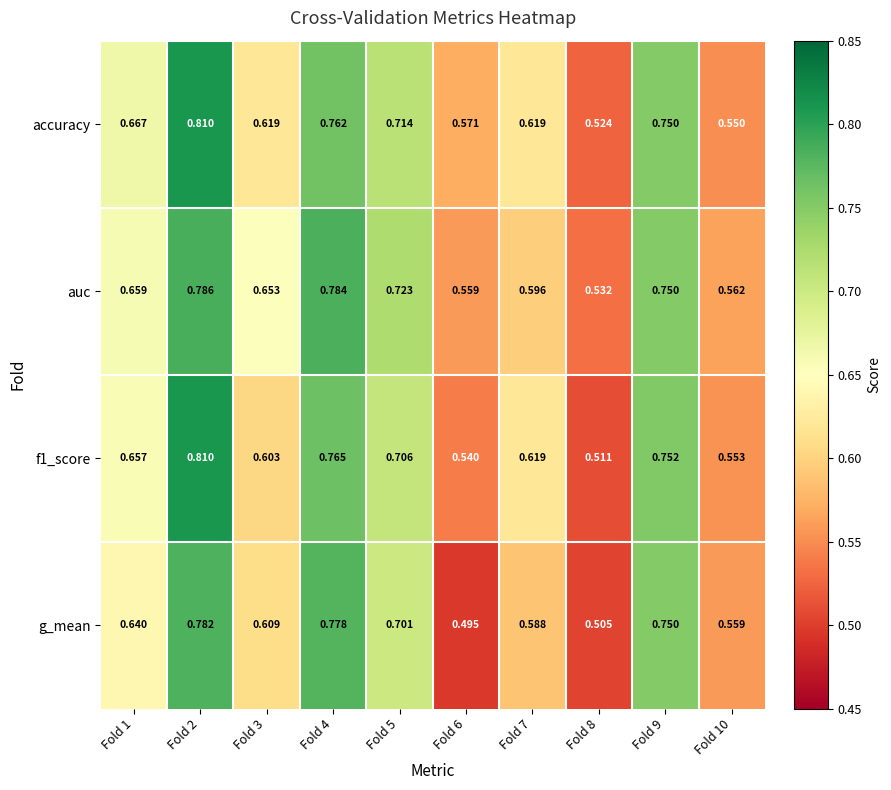

Is the value of g_mean at Fold 7 greater than the value of f1_score at Fold 7?

No